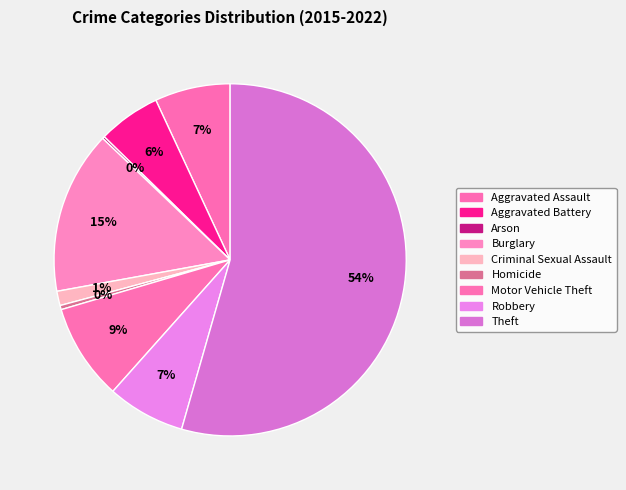

Is the sum of Robbery and Motor Vehicle Theft greater than half?

No